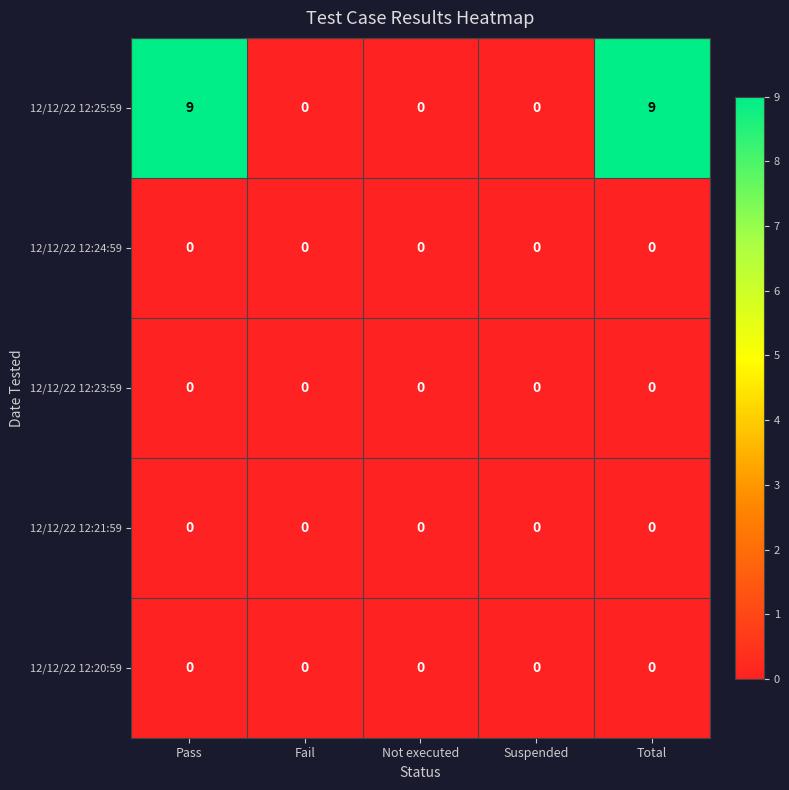

Reading right to left, extract all data points from this chart.

12/12/22 12:25:59: Total=9	Suspended=0	Not executed=0	Fail=0	Pass=9
12/12/22 12:24:59: Total=0	Suspended=0	Not executed=0	Fail=0	Pass=0
12/12/22 12:23:59: Total=0	Suspended=0	Not executed=0	Fail=0	Pass=0
12/12/22 12:21:59: Total=0	Suspended=0	Not executed=0	Fail=0	Pass=0
12/12/22 12:20:59: Total=0	Suspended=0	Not executed=0	Fail=0	Pass=0